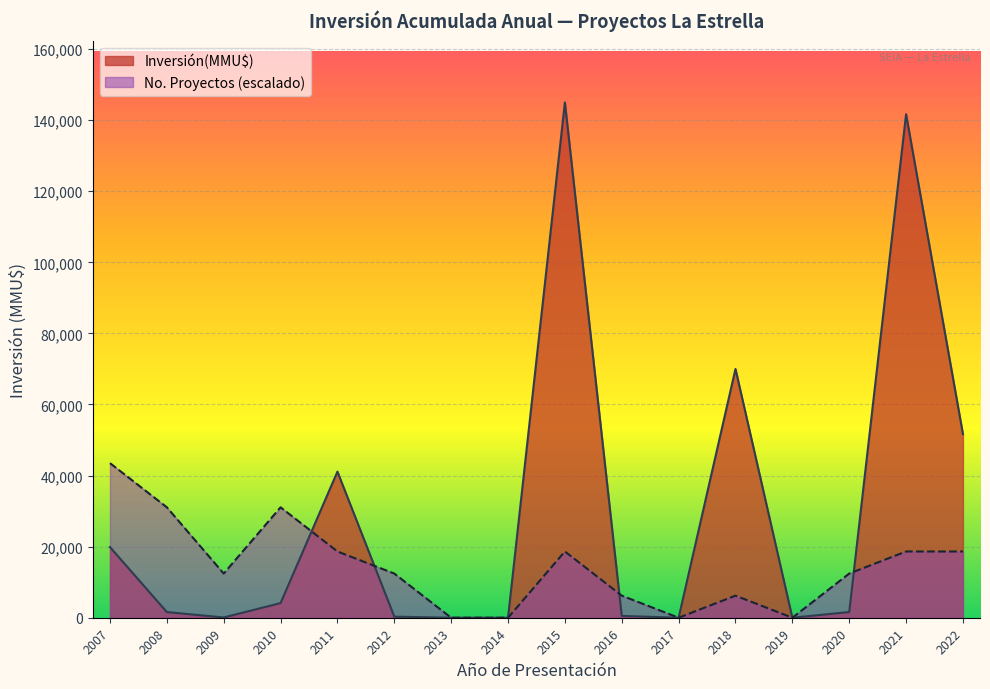

The value of No. Proyectos (escalado) at 2010 is 31071.4. True or false?

True